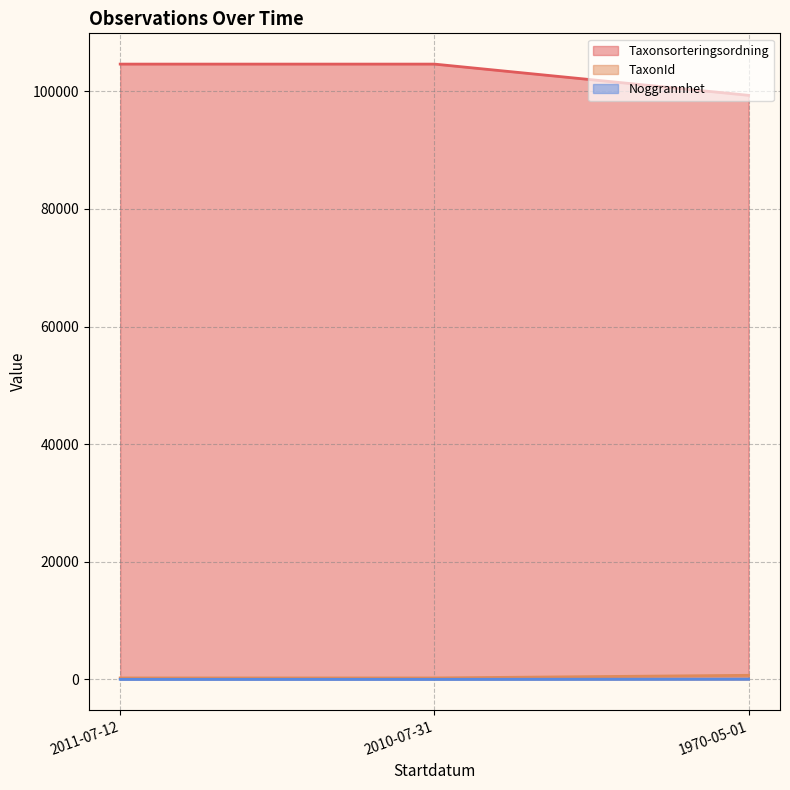

True or false: Noggrannhet has a value of 459 at 1970-05-01.

False